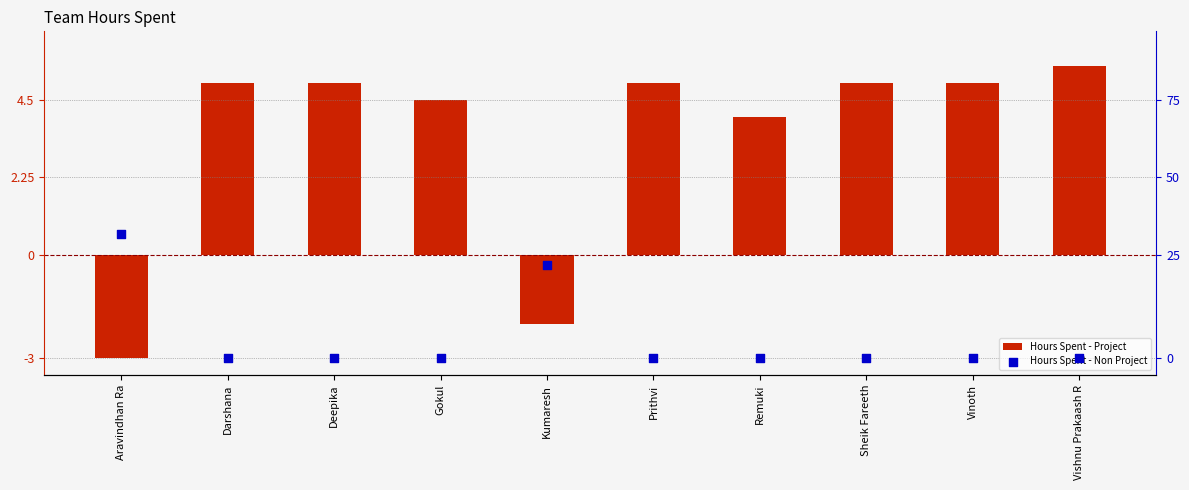

Which series has the widest spread of Y values?

Hours Spent - Project